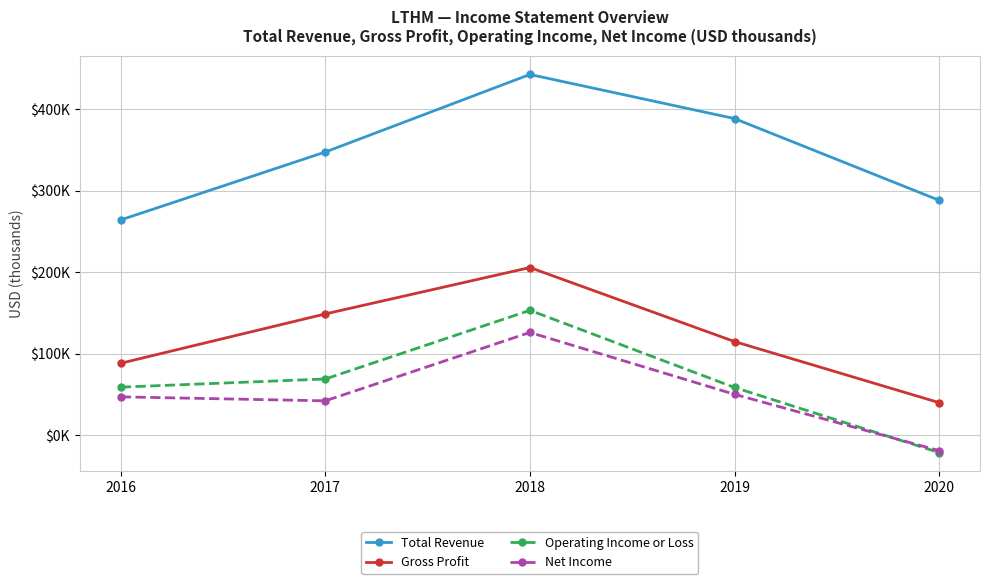

What value does the Operating Income or Loss series have at 2016?

59000